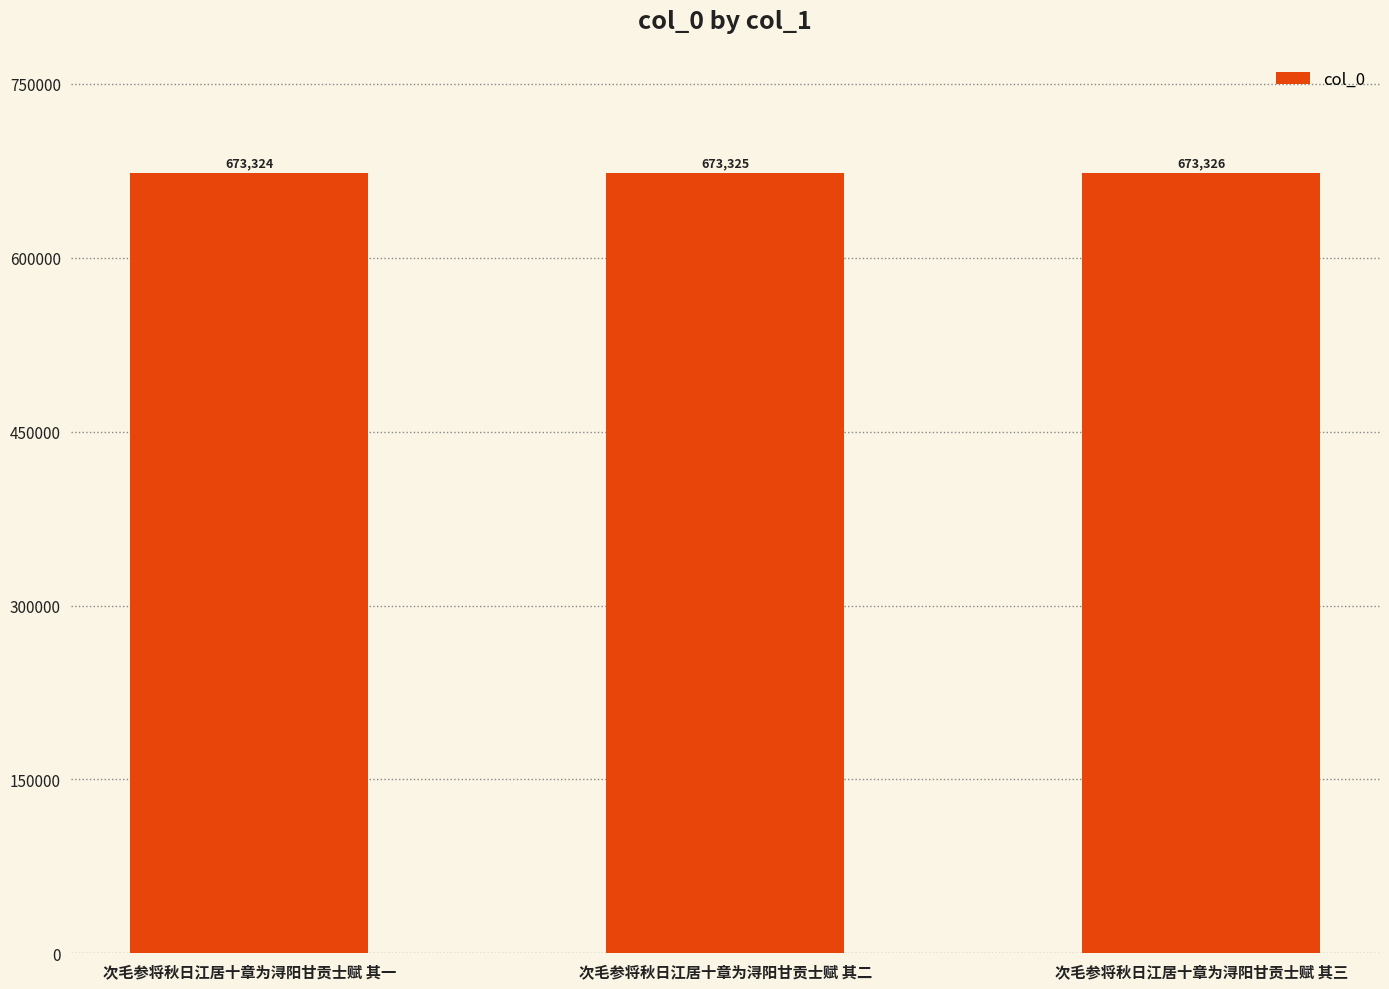

What is the approximate value at 次毛参将秋日江居十章为浔阳甘贡士赋 其三?

673326